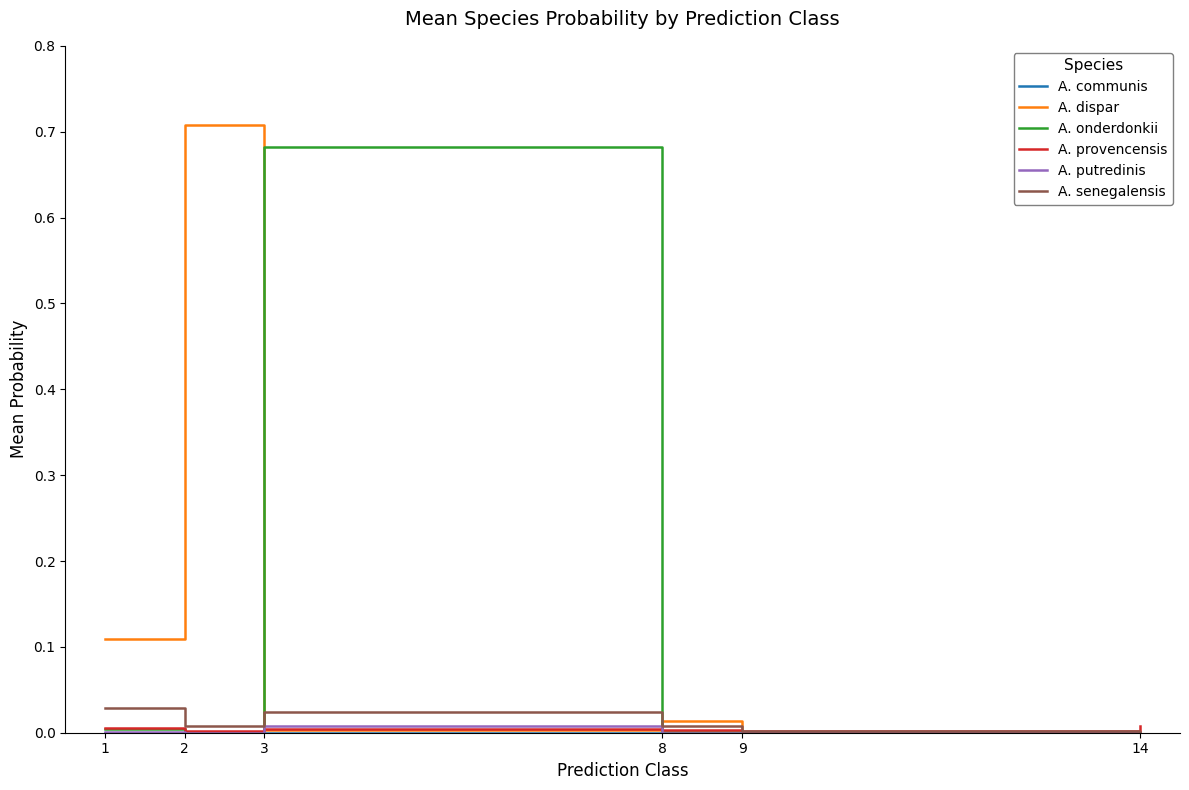

How many lines are shown in the chart?

6